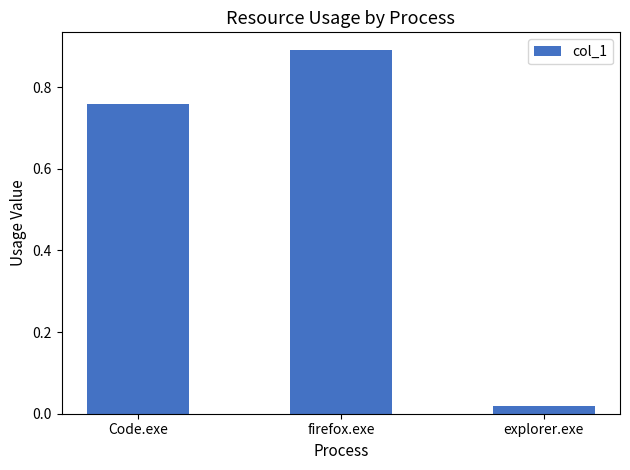

What is the label of the 3rd bar from the left?

explorer.exe